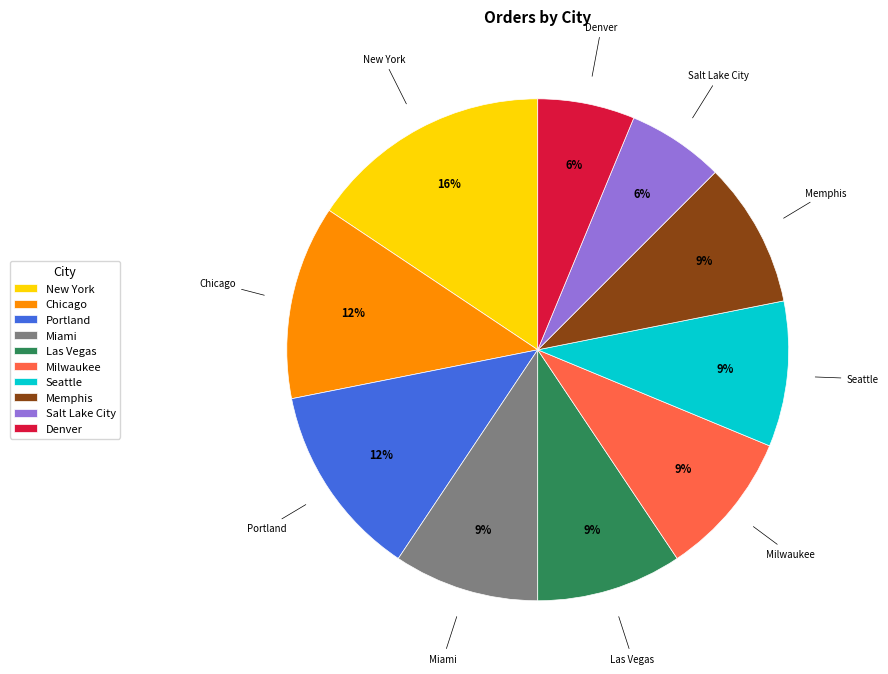

To the nearest percent, what percentage of the pie is Miami?

9%